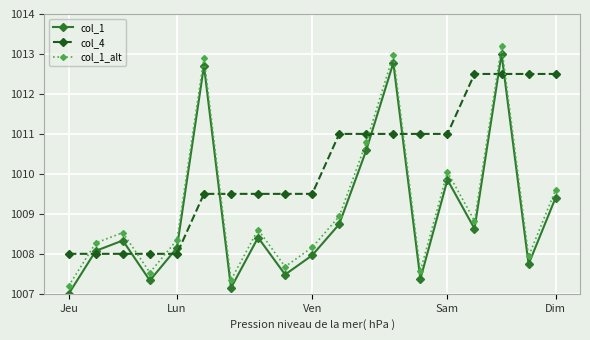

What are all the series names shown in the legend?

col_1, col_4, col_1_alt